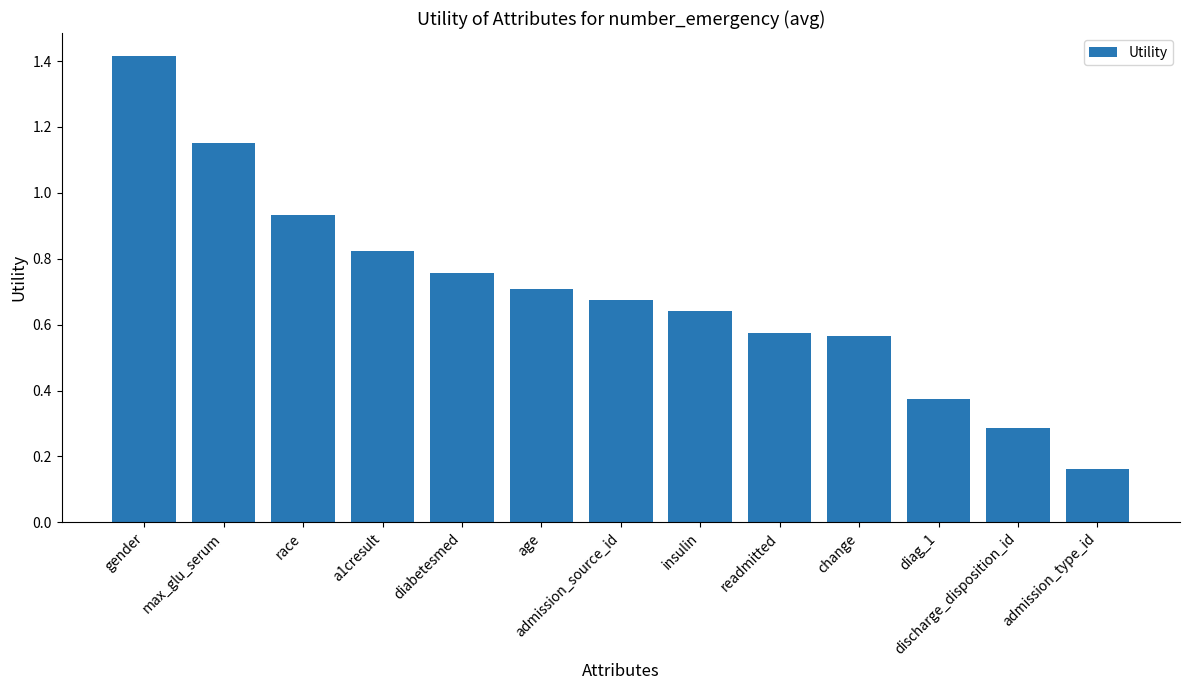

True or false: the data shows 0.7 at age.

True